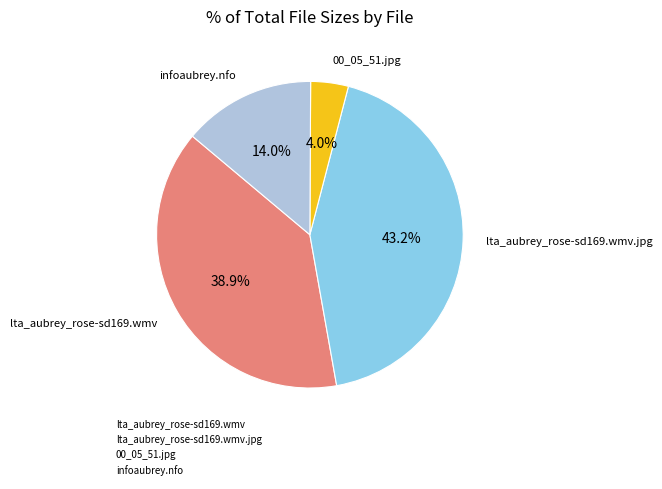

Is there a majority slice in this chart?

No